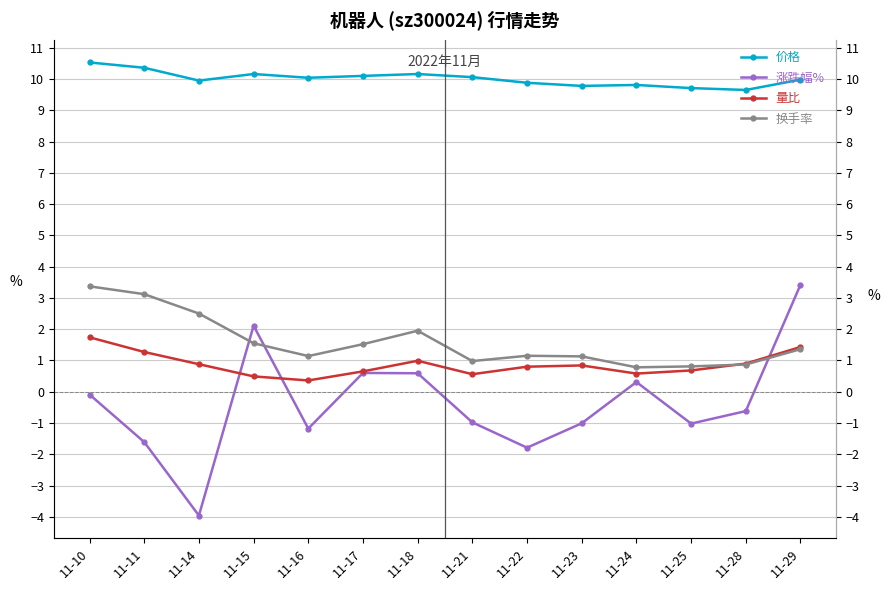

What is the value of the 换手率 point at the 8th from the left?

1.0